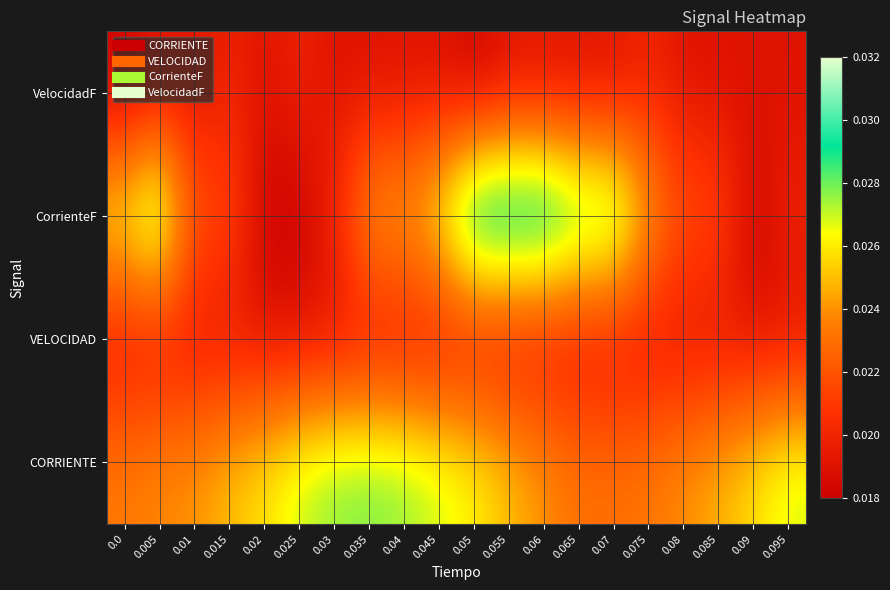

How many distinct data groups are displayed?

4